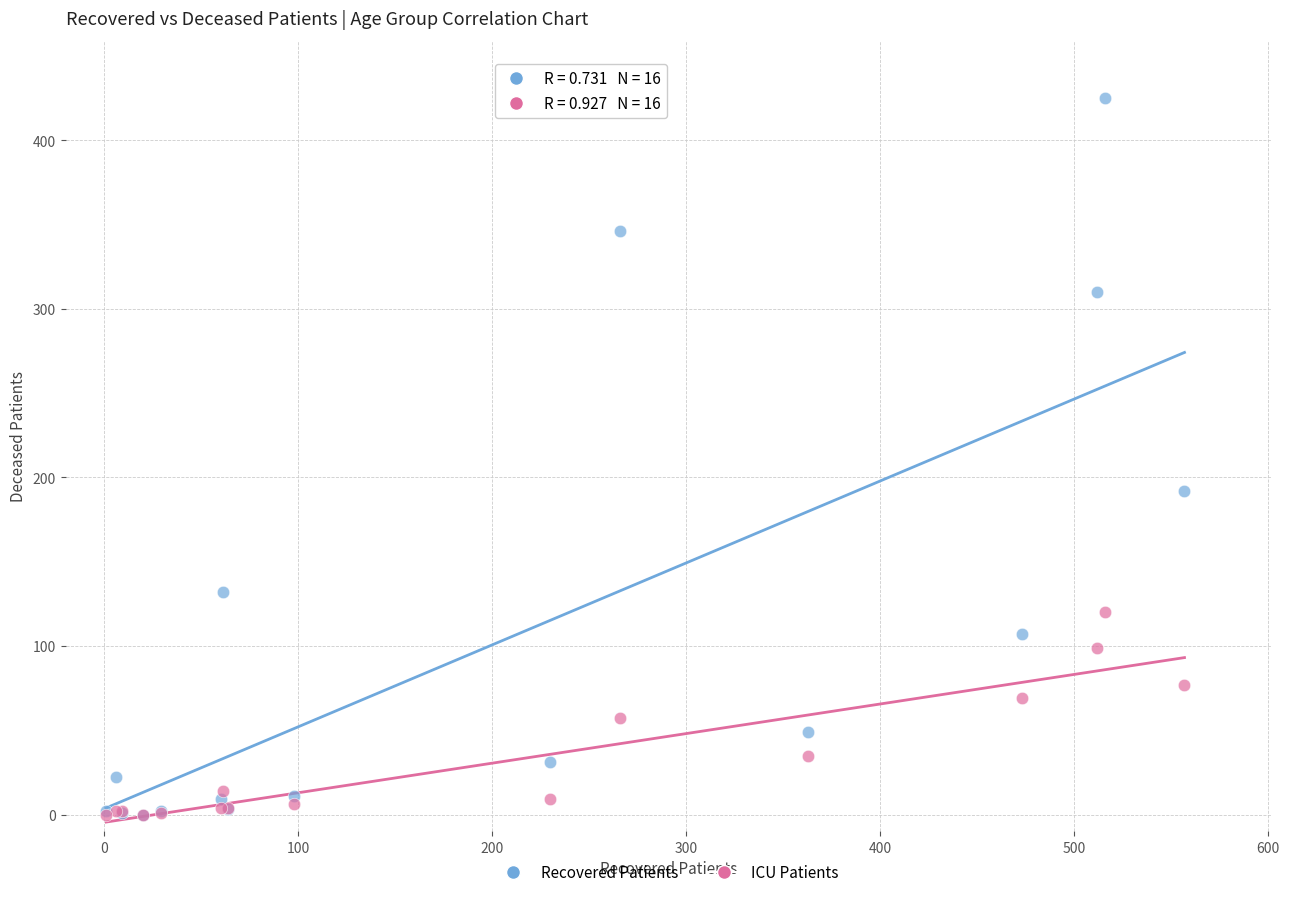

In the Recovered Patients series, what Y value is closest to 212?

192